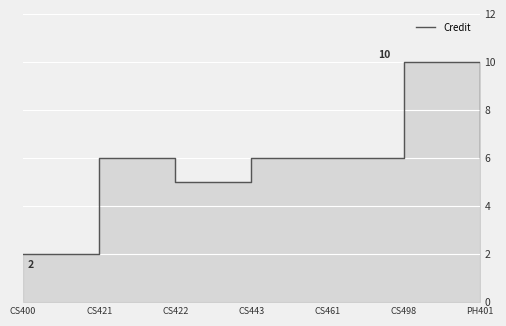

What is the maximum value shown in the chart?

10